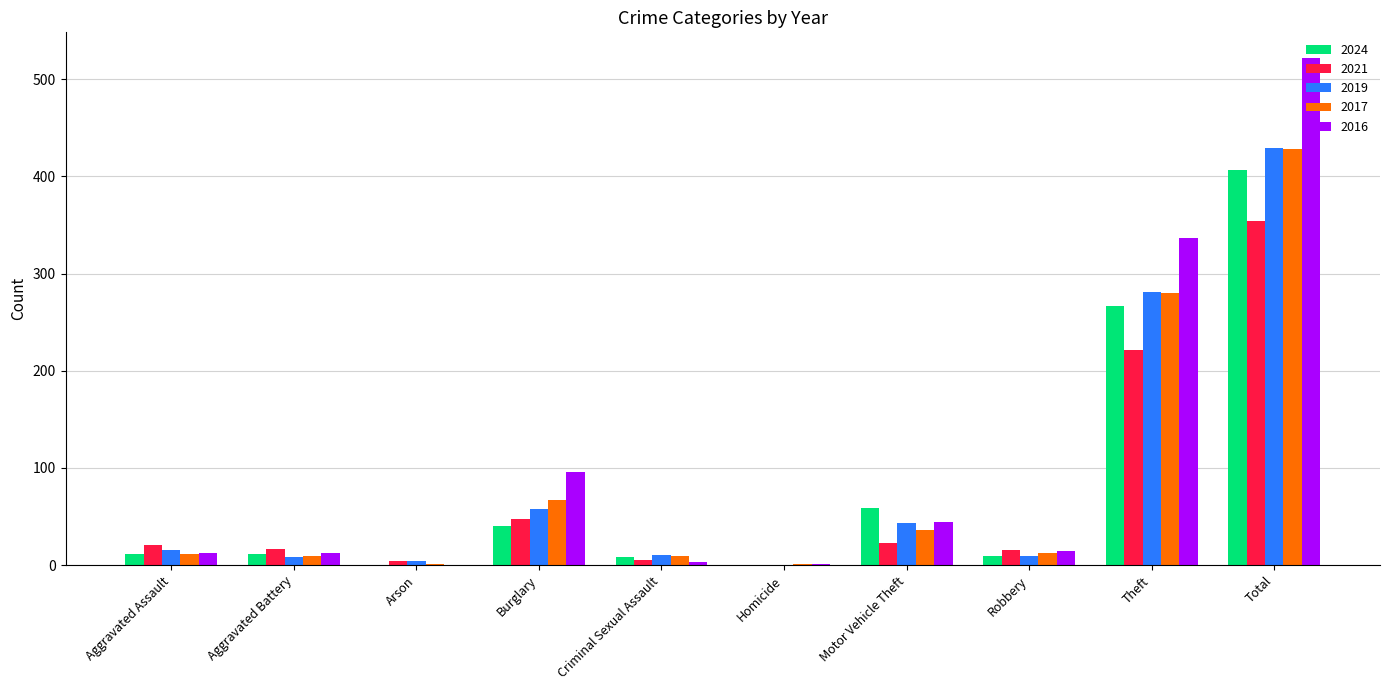

At which category is the sum across all series the highest?

Total